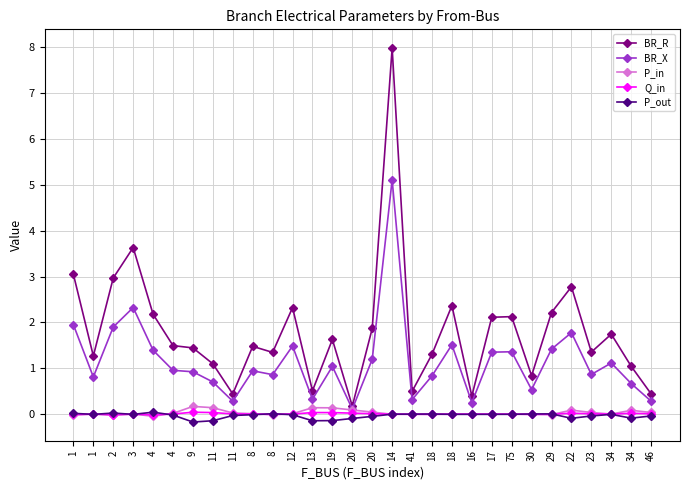

Reading left to right, what are all the values shown in this chart?

BR_R: 3.0	1.3	3.0	3.6	2.2	1.5	1.4	1.1	0.4	1.5	1.3	2.3	0.5	1.6	0.2	1.9	8.0	0.5	1.3	2.4	0.4	2.1	2.1	0.8	2.2	2.8	1.4	1.7	1.0	0.4
BR_X: 2.0	0.8	1.9	2.3	1.4	1.0	0.9	0.7	0.3	0.9	0.9	1.5	0.3	1.0	0.1	1.2	5.1	0.3	0.8	1.5	0.3	1.4	1.4	0.5	1.4	1.8	0.9	1.1	0.7	0.3
P_in: -0.0	0.0	-0.0	0.0	-0.0	0.0	0.2	0.1	0.0	0.0	-0.0	0.0	0.1	0.1	0.1	0.0	-0.0	-0.0	-0.0	0.0	0.0	0.0	0.0	-0.0	-0.0	0.1	0.0	0.0	0.1	0.0
Q_in: -0.0	0.0	-0.0	0.0	-0.0	0.0	0.0	0.0	0.0	0.0	-0.0	0.0	0.0	0.0	0.0	0.0	-0.0	-0.0	-0.0	0.0	0.0	0.0	0.0	-0.0	-0.0	0.0	0.0	0.0	0.0	0.0
P_out: 0.0	-0.0	0.0	-0.0	0.0	-0.0	-0.2	-0.1	-0.0	-0.0	0.0	-0.0	-0.1	-0.1	-0.1	-0.0	0.0	0.0	0.0	-0.0	-0.0	-0.0	-0.0	0.0	0.0	-0.1	-0.0	-0.0	-0.1	-0.0